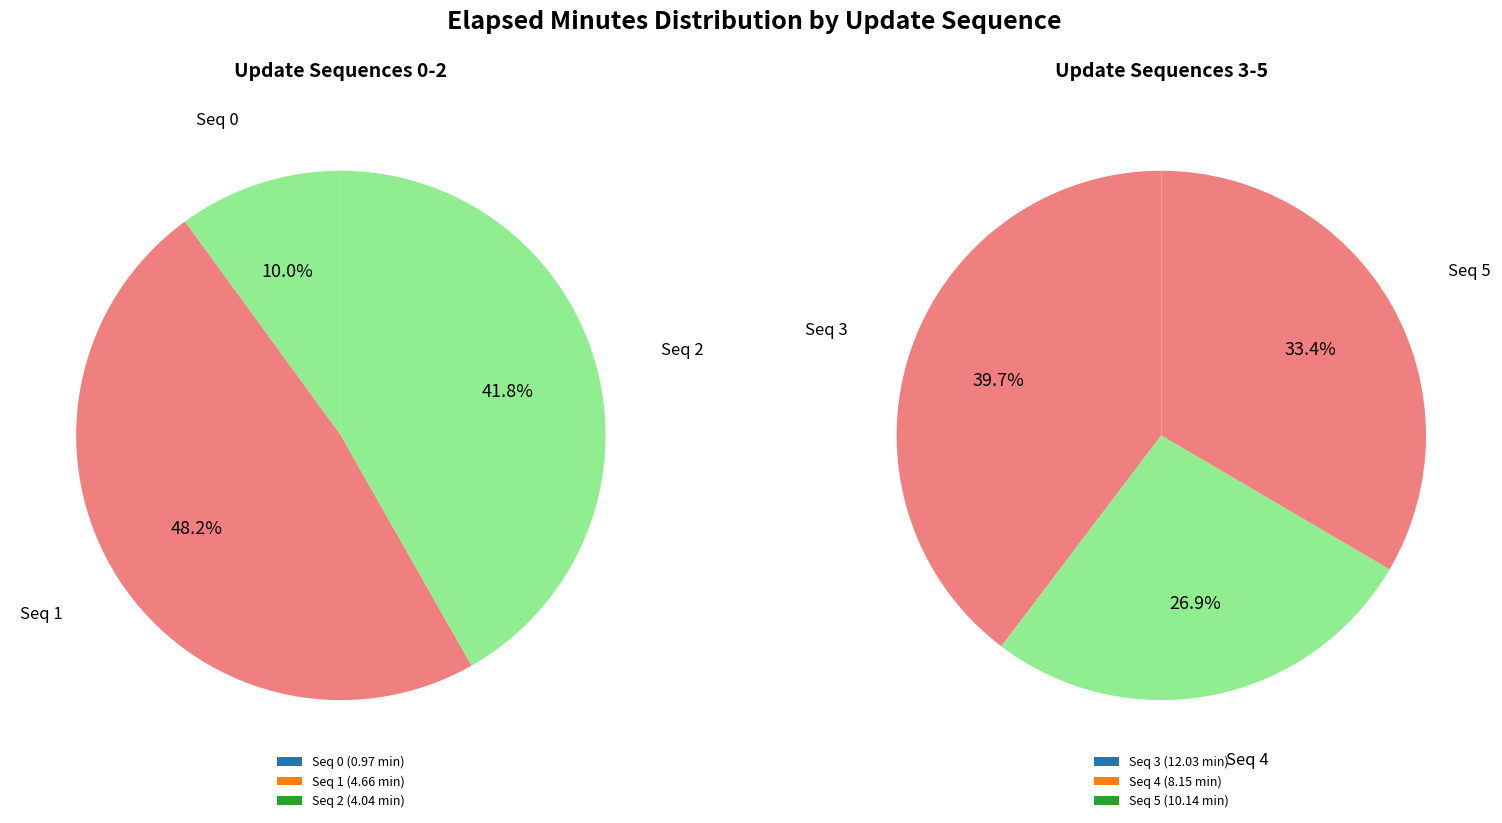

How many segments does this pie chart have?

6